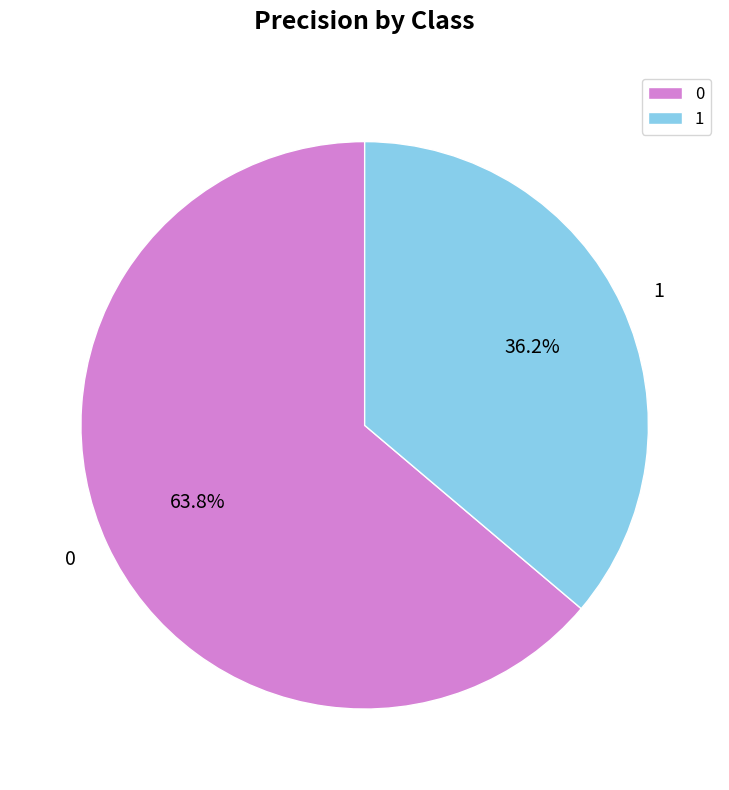

To the nearest percent, what percentage of the pie is 0?

64%